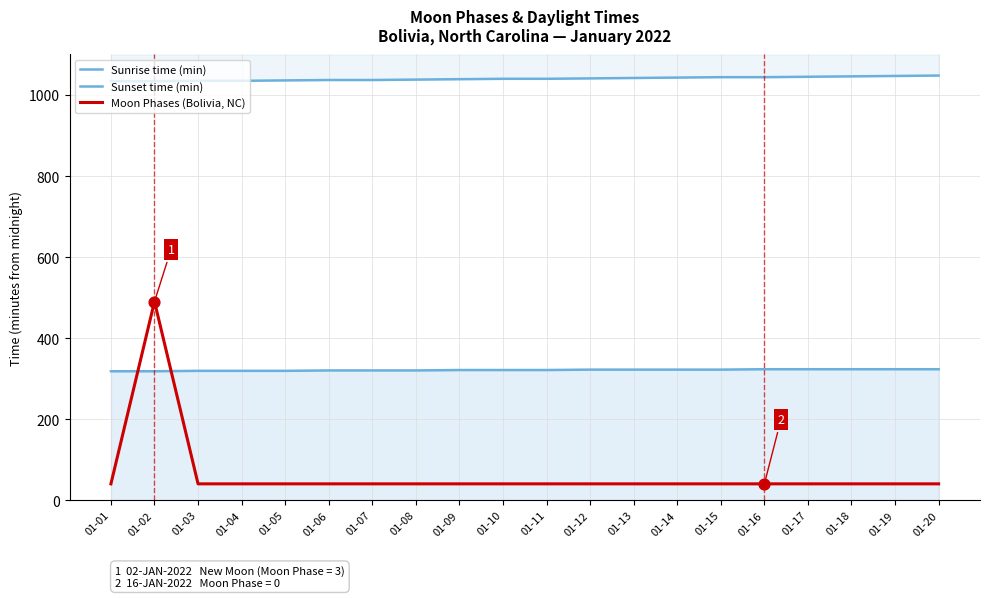

Which series reaches the minimum Y coordinate?

Moon Phases (Bolivia, NC)